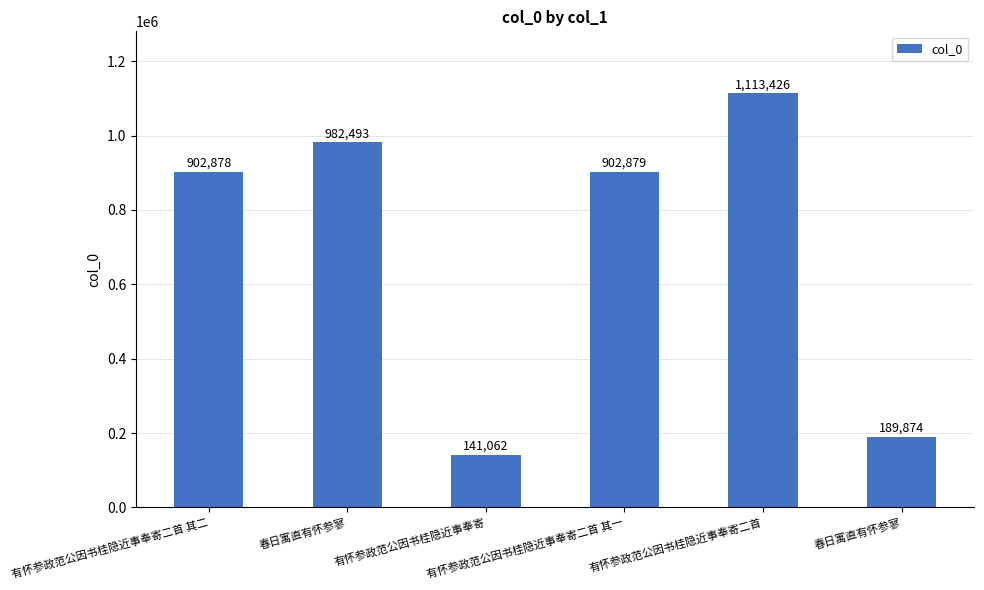

List the labels in order of value, smallest first.

有怀参政范公因书桂隐近事奉寄, 春日寓直有怀参寥, 有怀参政范公因书桂隐近事奉寄二首 其二, 有怀参政范公因书桂隐近事奉寄二首 其一, 春日寓直有怀参寥, 有怀参政范公因书桂隐近事奉寄二首